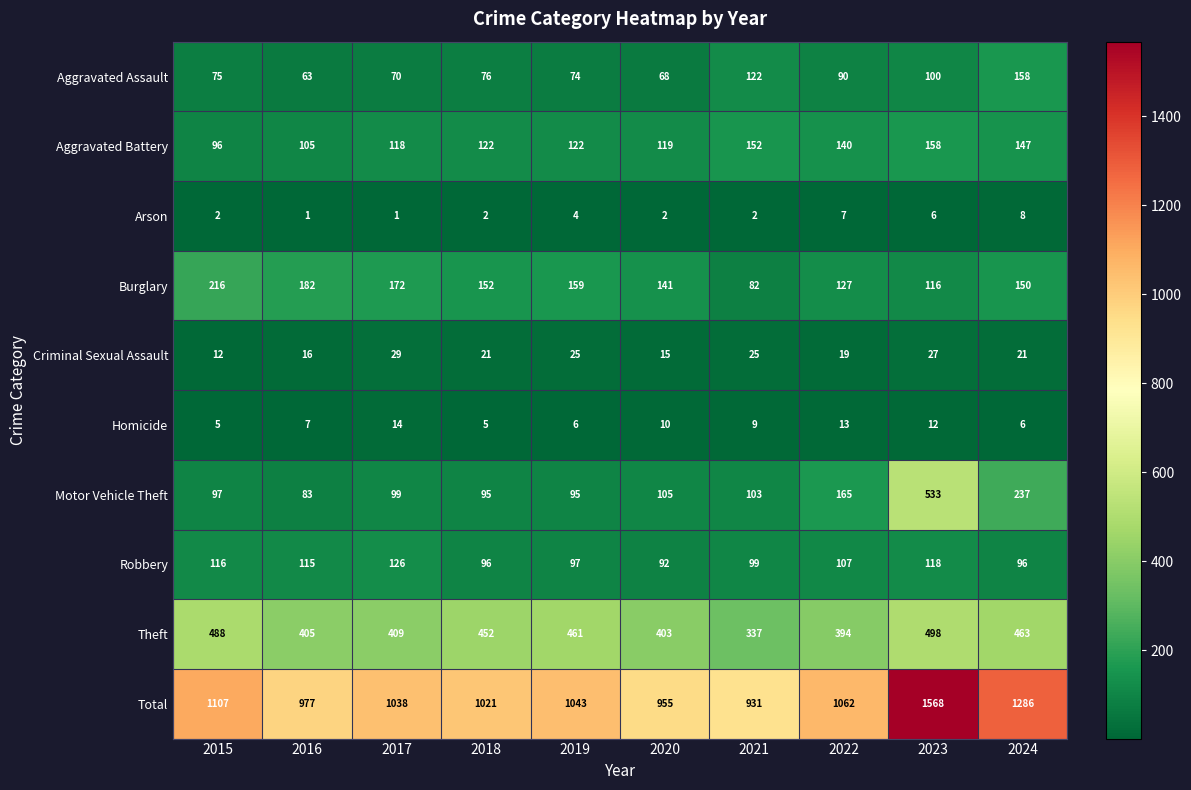

What is the minimum value shown in the chart?

1